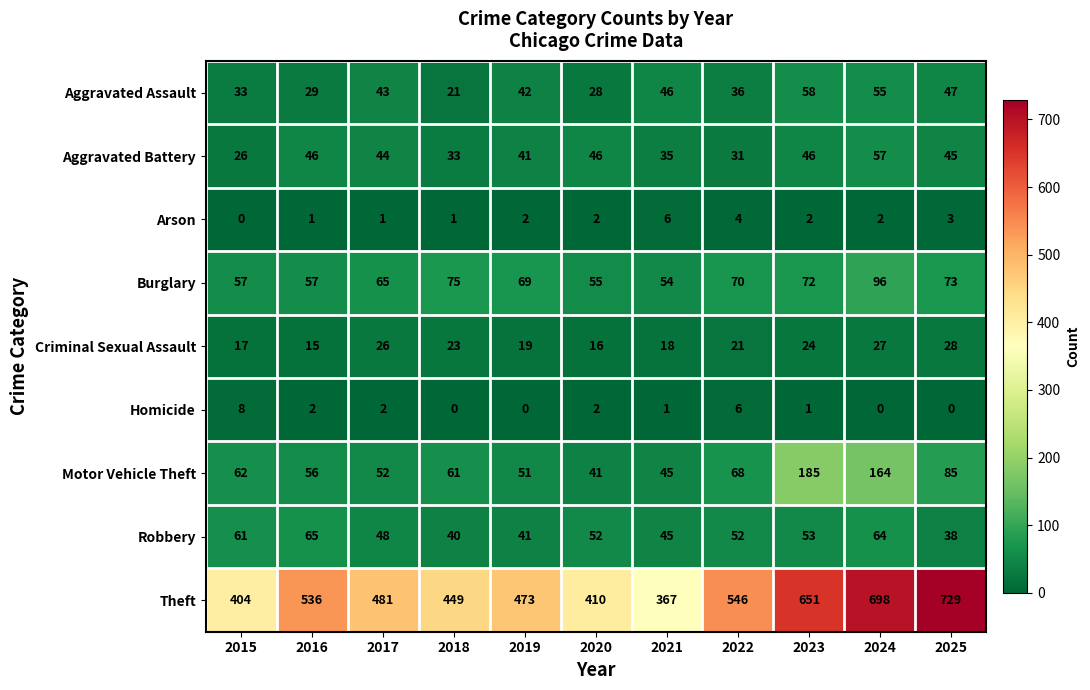

What value does the Motor Vehicle Theft series have at 2025?

85